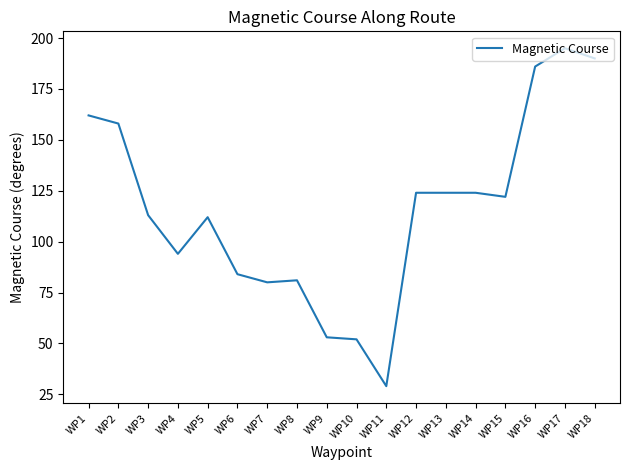

Which label corresponds to the smallest value in the chart?

WP11